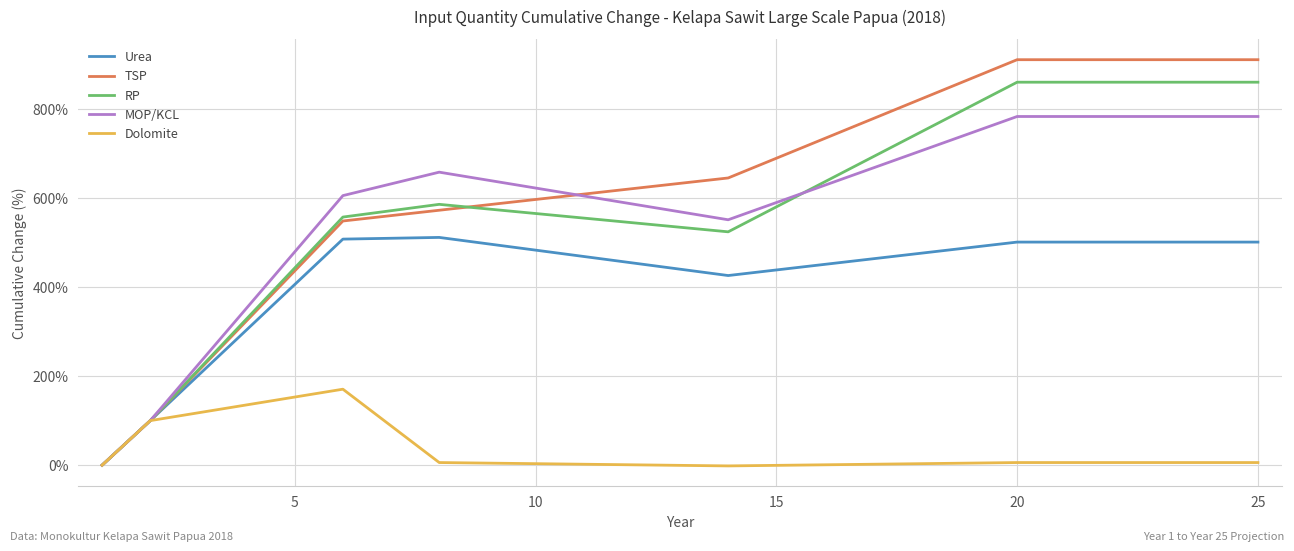

Rank the series by their maximum value, from highest to lowest.

TSP, RP, MOP/KCL, Urea, Dolomite